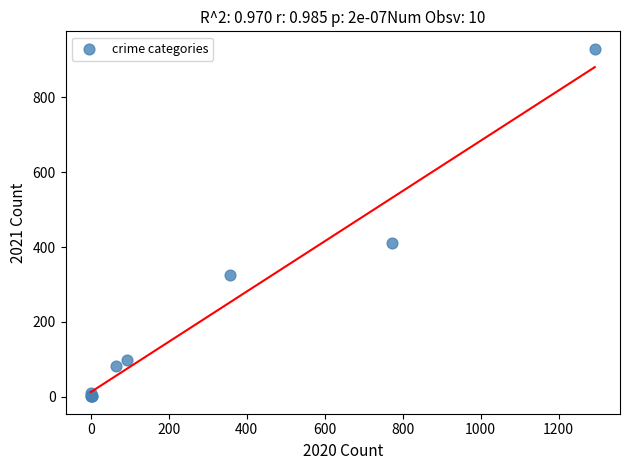

What Y value in the scatter plot is closest to 465?

410